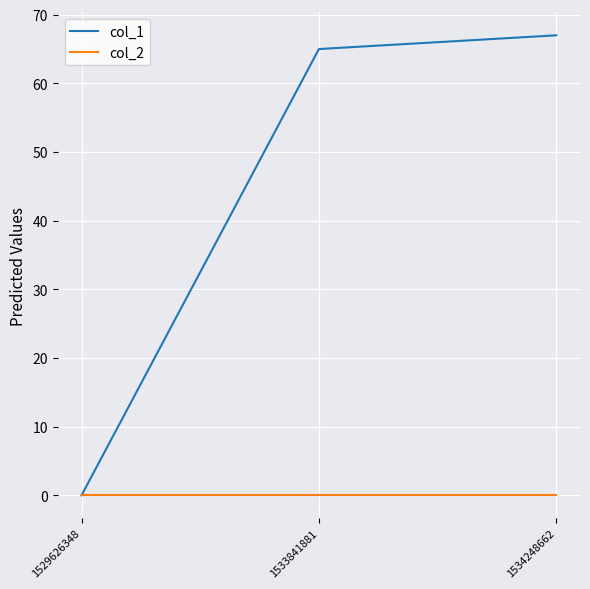

At 1534248662, list the series in order from largest to smallest.

col_1, col_2